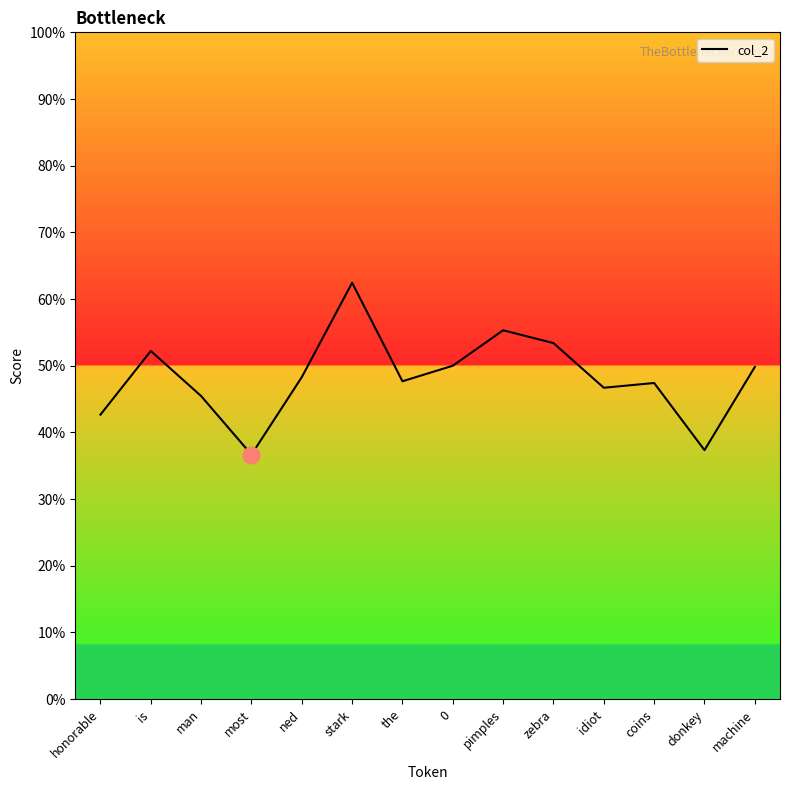

Rank the categories by value from highest to lowest.

stark, pimples, zebra, is, 0, machine, ned, the, coins, idiot, man, honorable, donkey, most